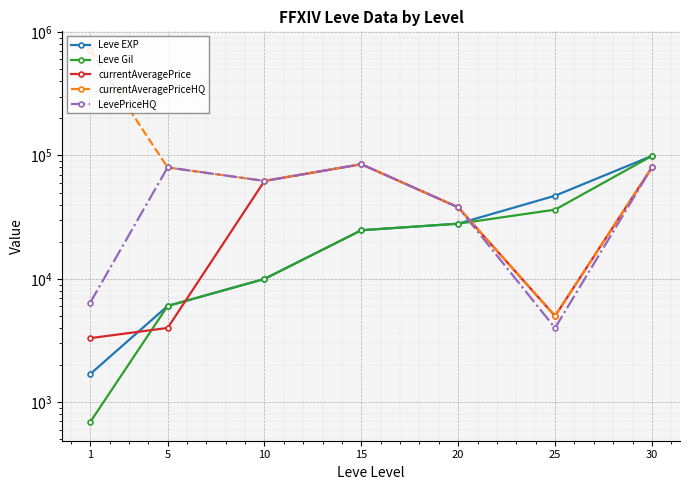

At which category does the chart reach its minimum across all series?

1